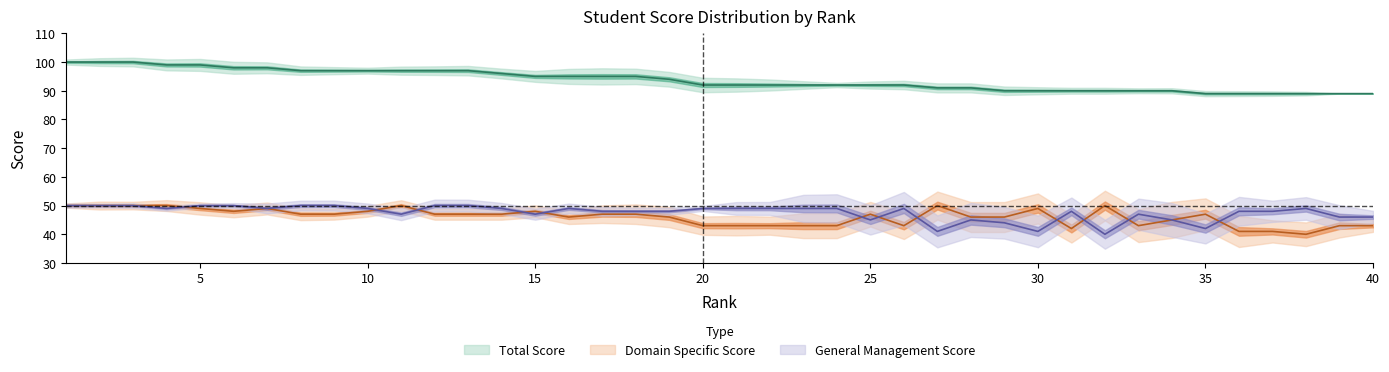

What is the sum of all General Management Score values?

1902